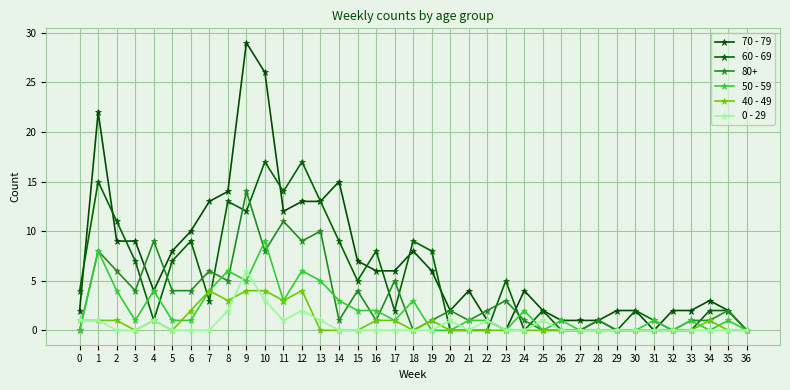

What is the spread (max minus min) of values at 3?

9